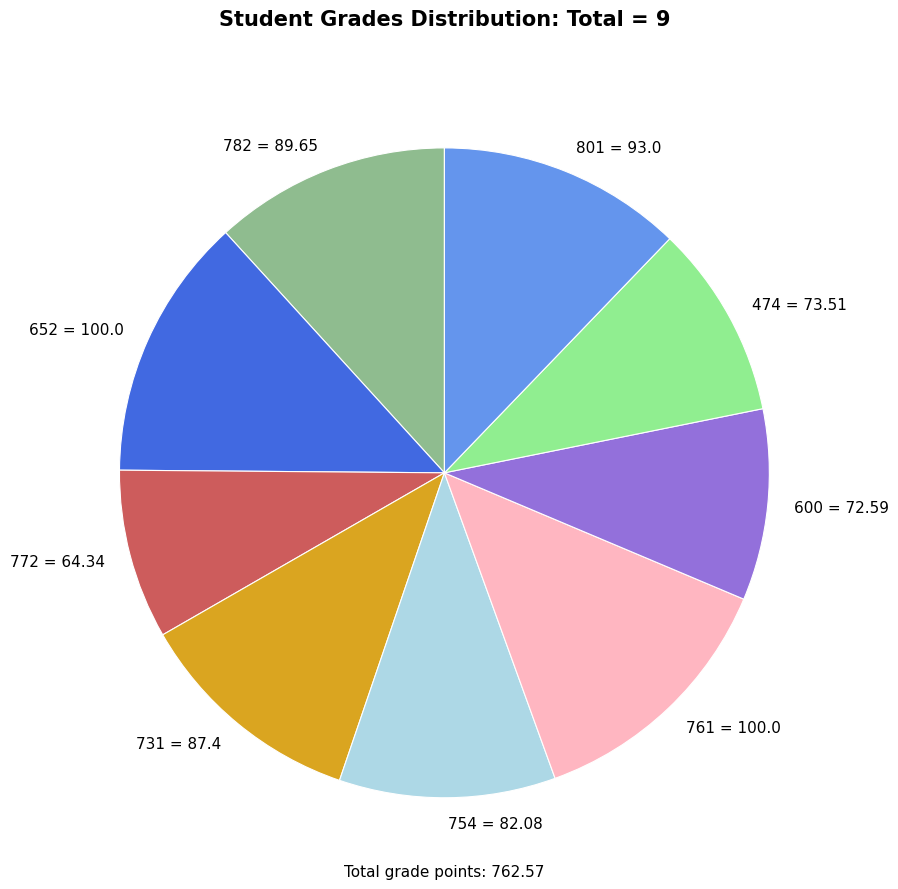

Which category has the smallest portion of the pie?

772